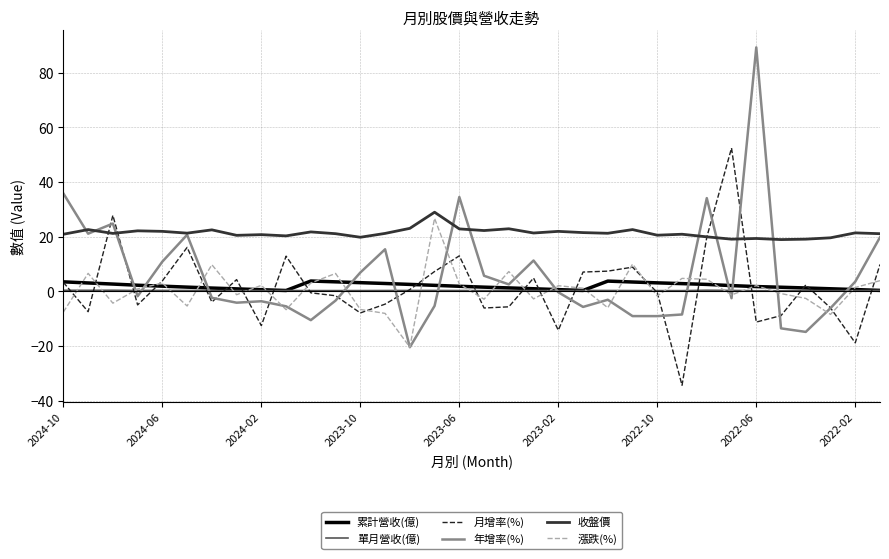

Which series has the widest spread of values?

年增率(%)